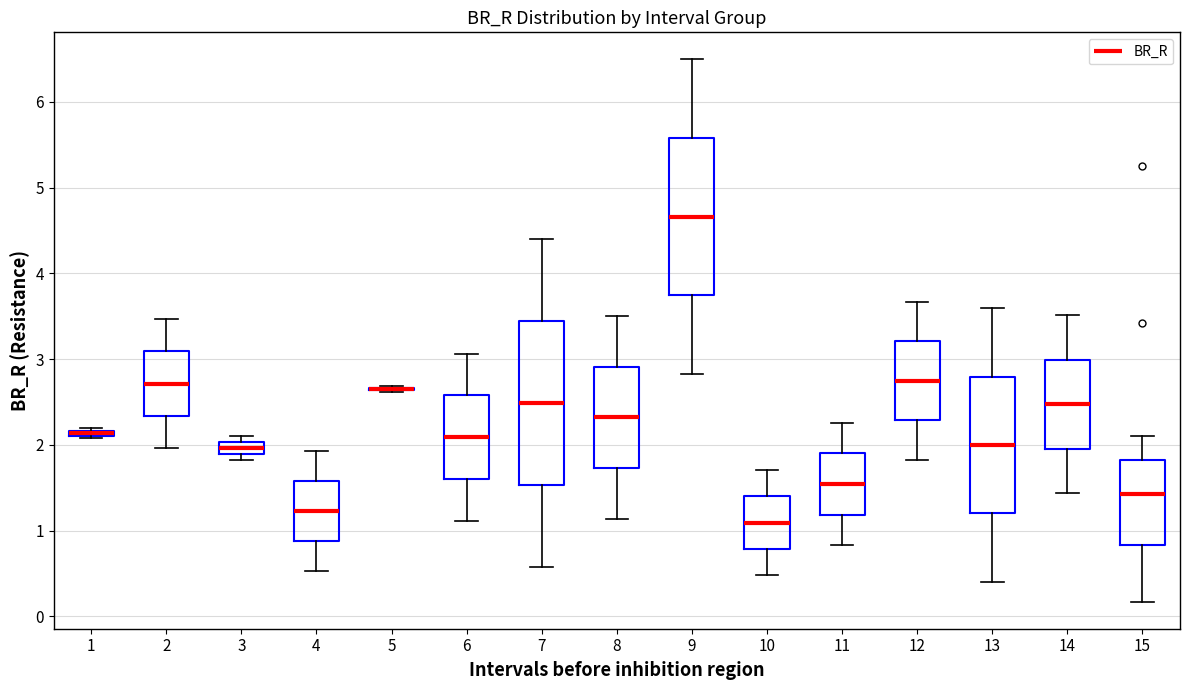

Where does the median line of the box at x = 12 sit on the y-axis? The values are not printed on the chart, so give them approximately, as read against the axis.

2.7